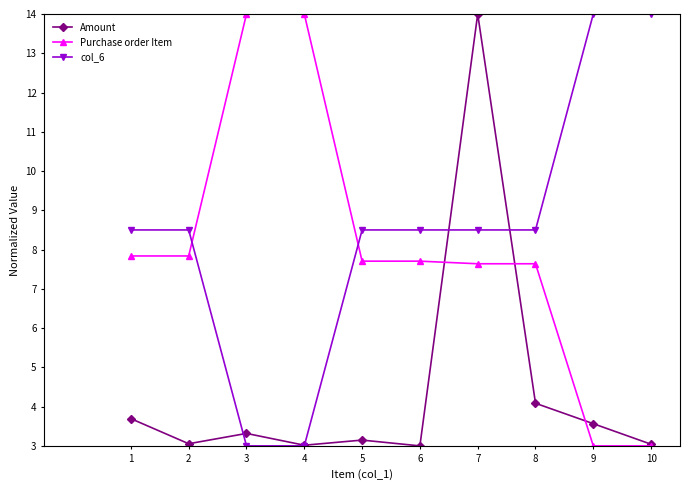

What is the value of the col_6 point at the 9th from the left?

14.0